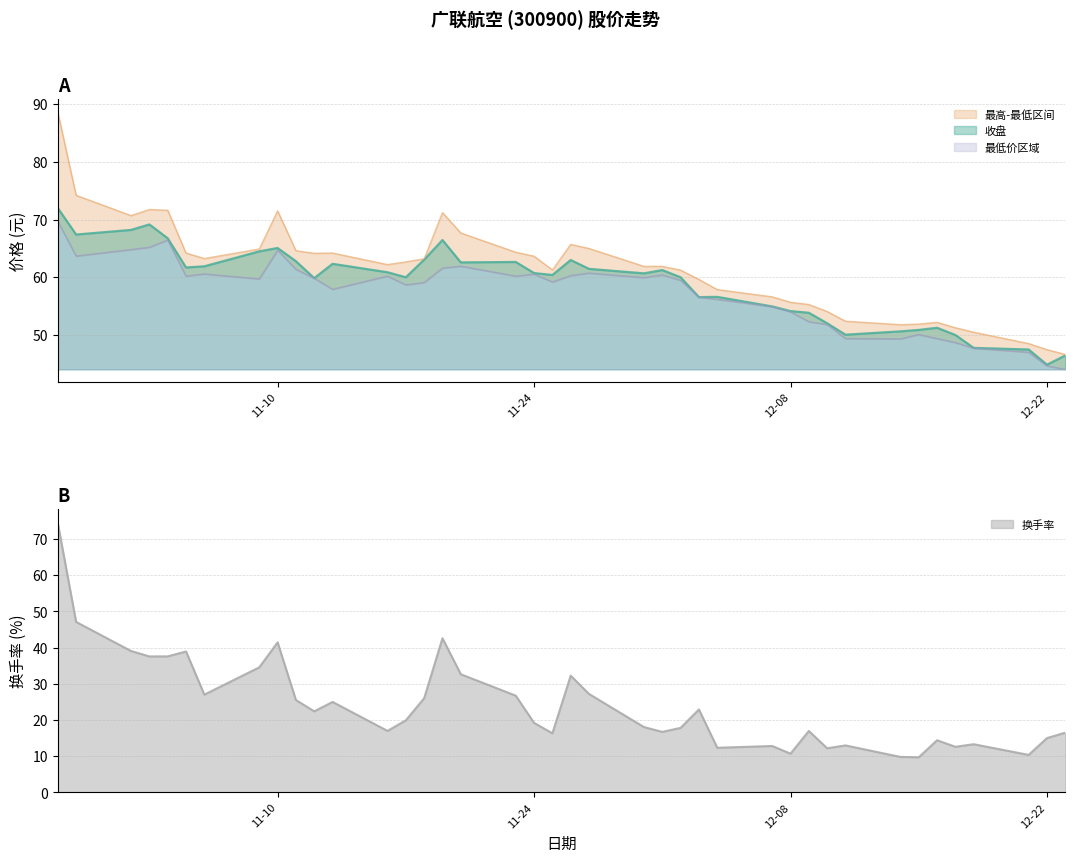

True or false: 收盘 and 最低 cross at least once.

False